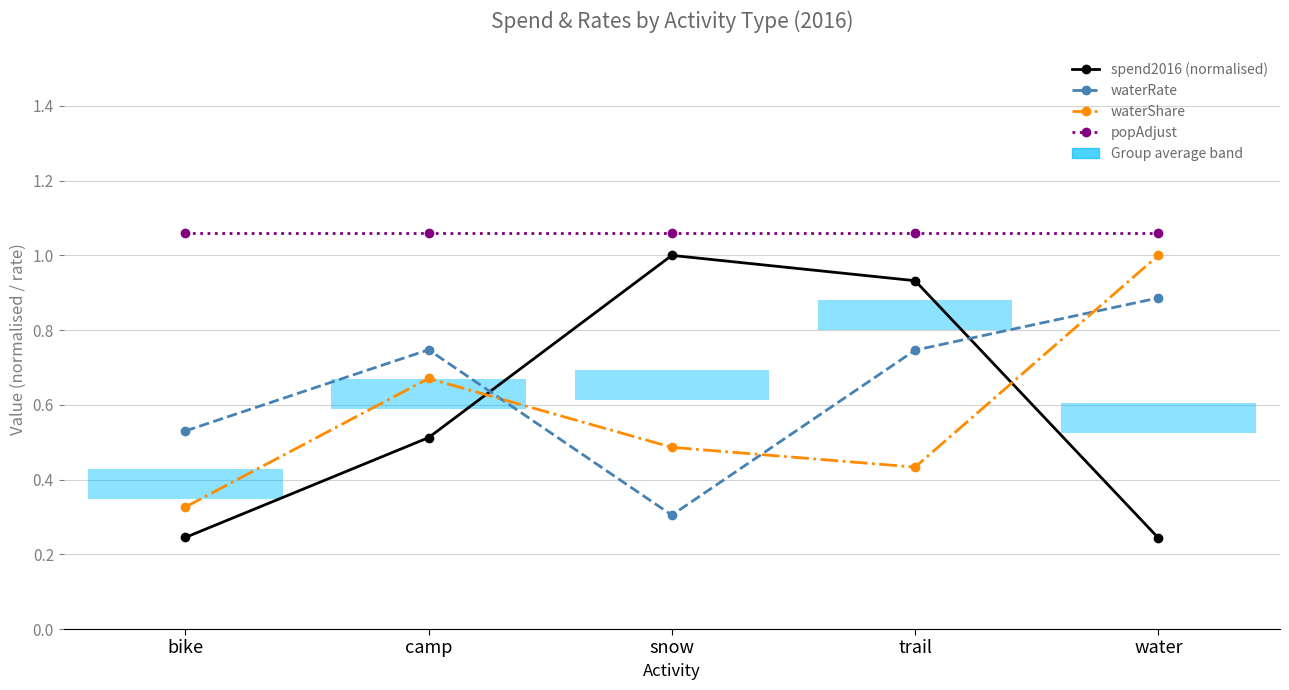

Which label corresponds to the smallest value in the chart?

water